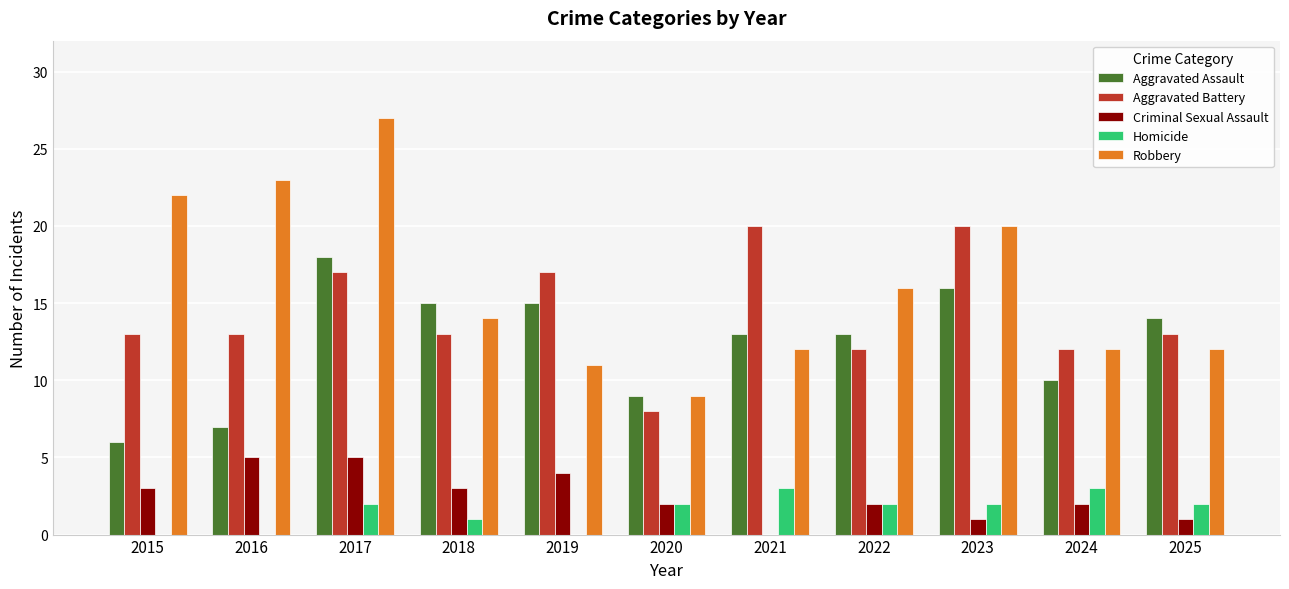

Are the bars horizontal?

No